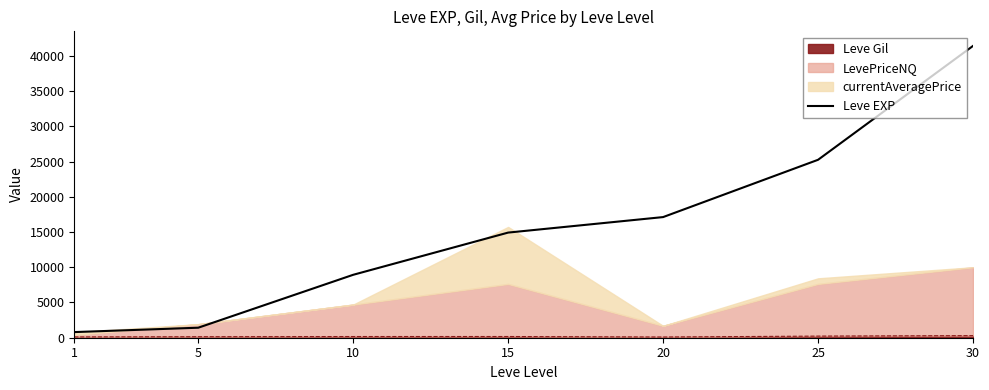

Is it true that the value at 1 is 800?

True